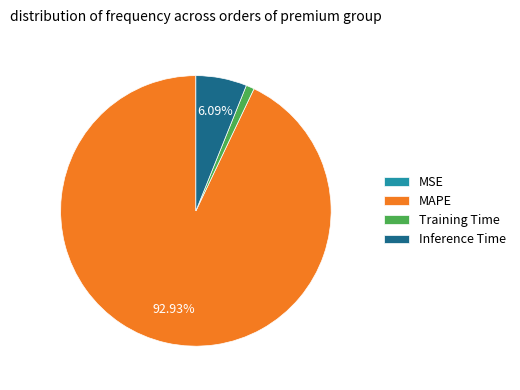

Combined, do MAPE and Inference Time account for over 50%?

Yes